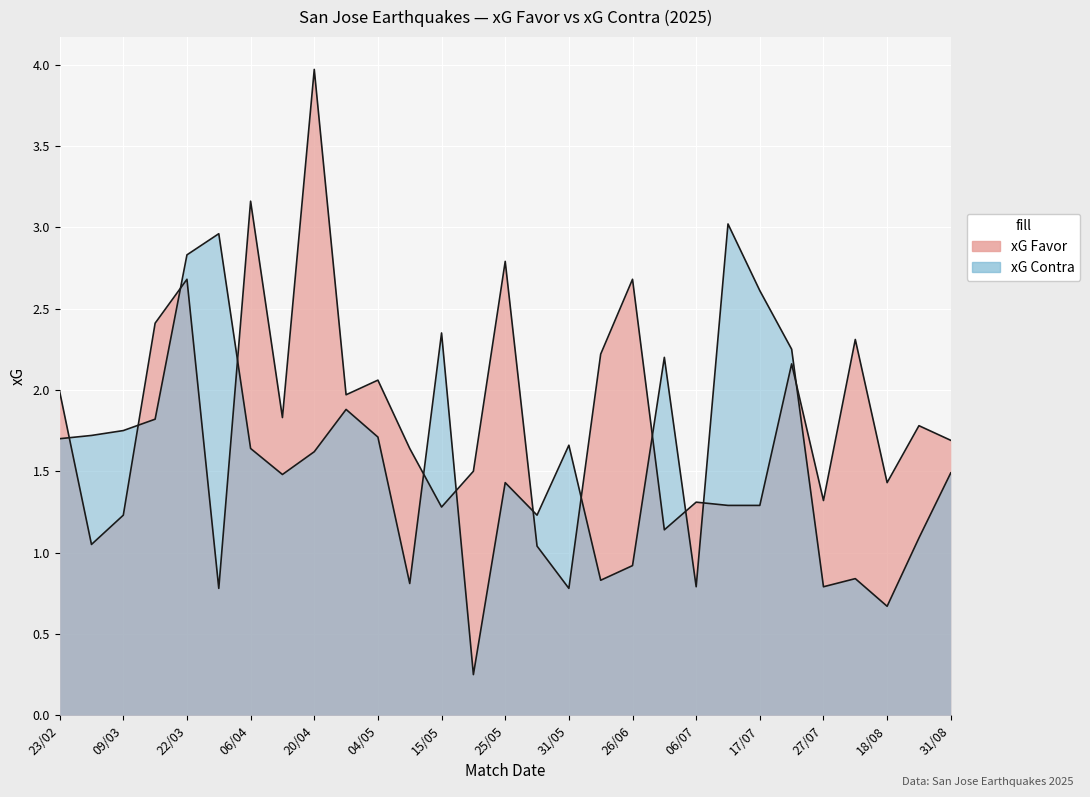

What is the spread (max minus min) of values at 23/02?

0.3